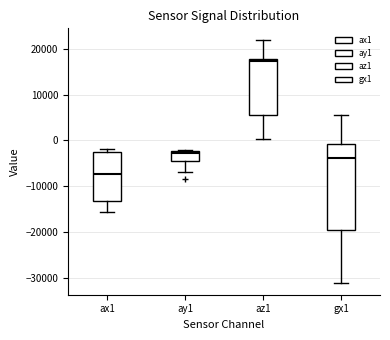

Which box's median line is the highest?

az1